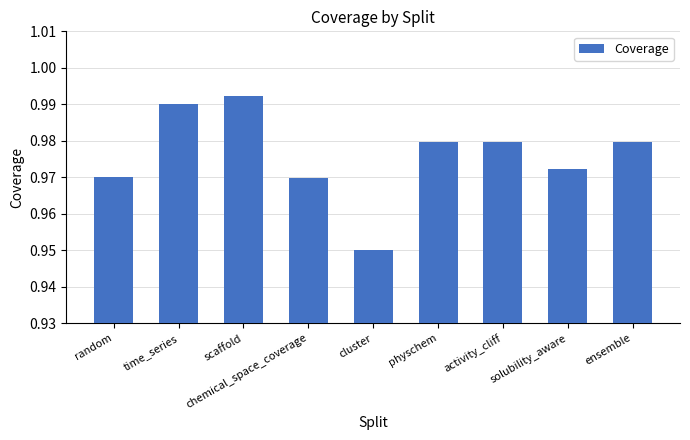

Which has a higher value, activity_cliff or cluster?

activity_cliff